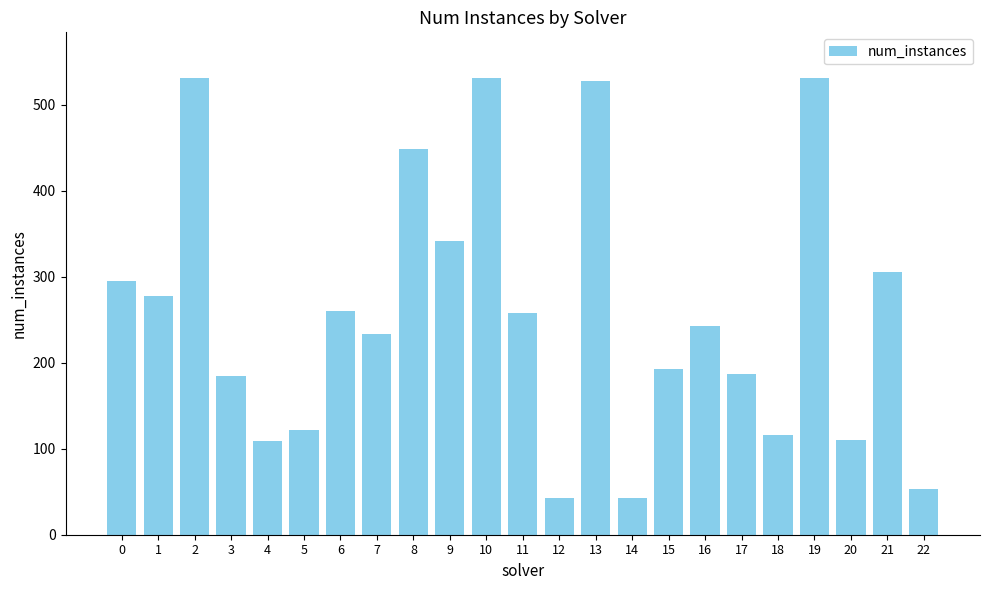

What is the greatest value displayed?

531